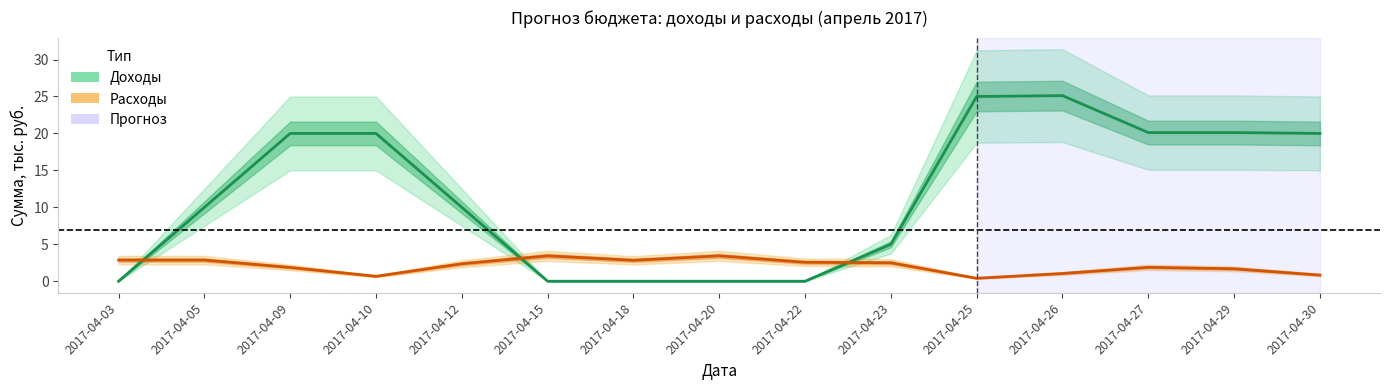

At which category is the sum across all series the highest?

2017-04-26